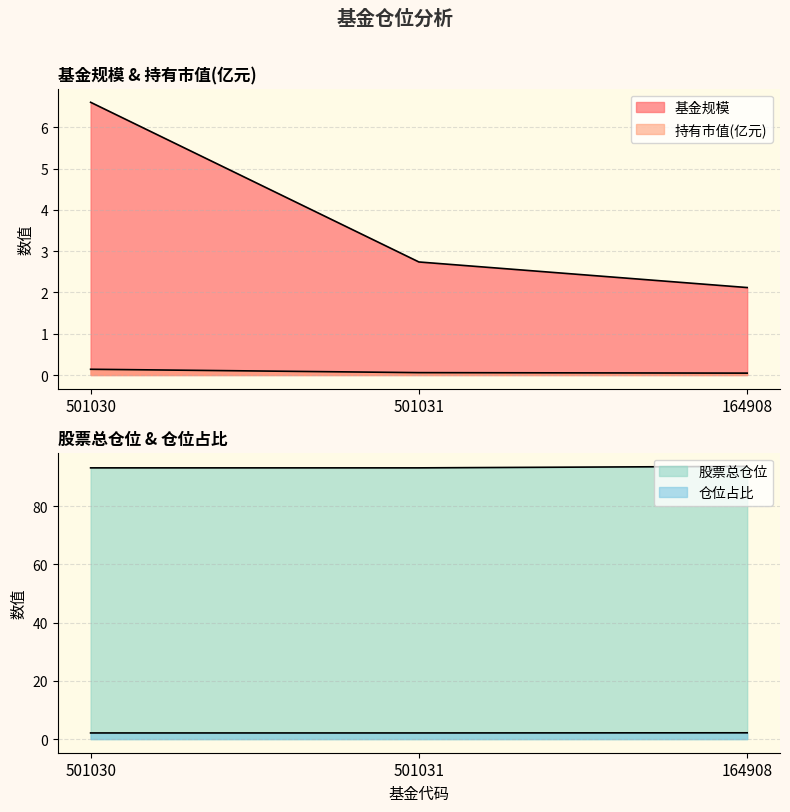

What is the label of the 1st point from the right?

164908